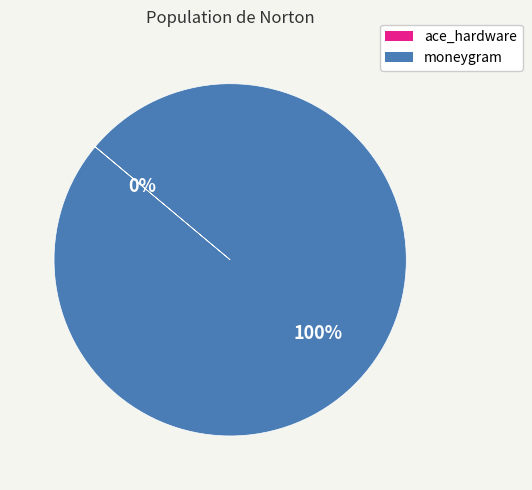

What percentage is the moneygram slice, to the nearest percent?

100%